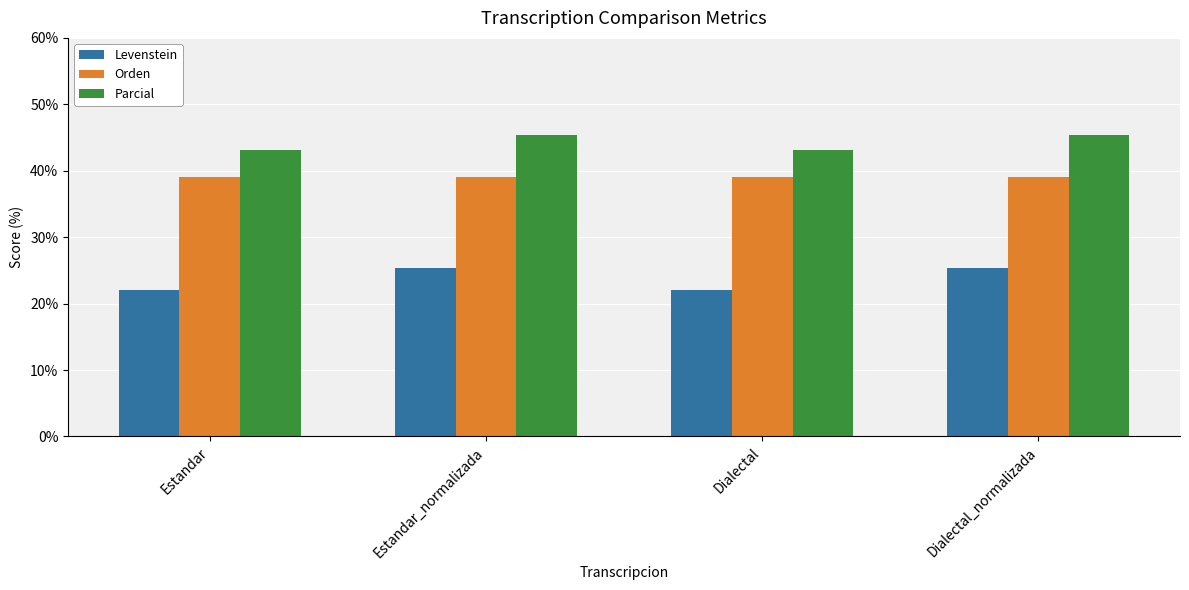

Rank the series by their average value, from lowest to highest.

Levenstein, Orden, Parcial